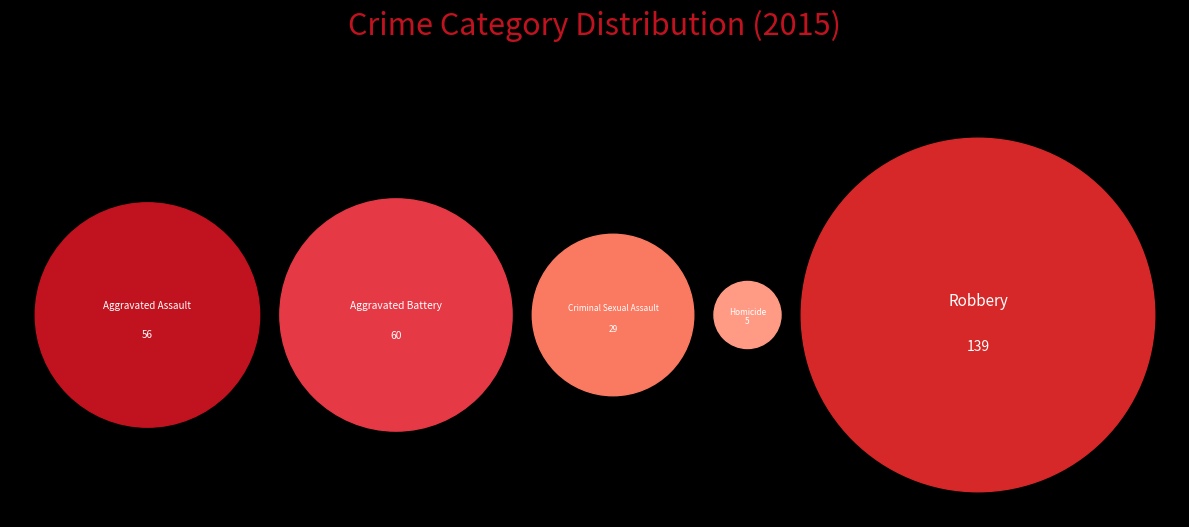

To the nearest percent, what is the average slice percentage?

20%